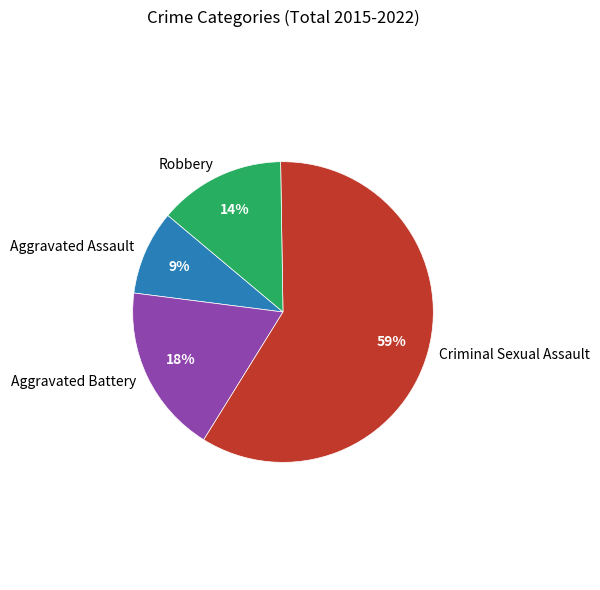

Which category has the biggest portion of the pie?

Criminal Sexual Assault